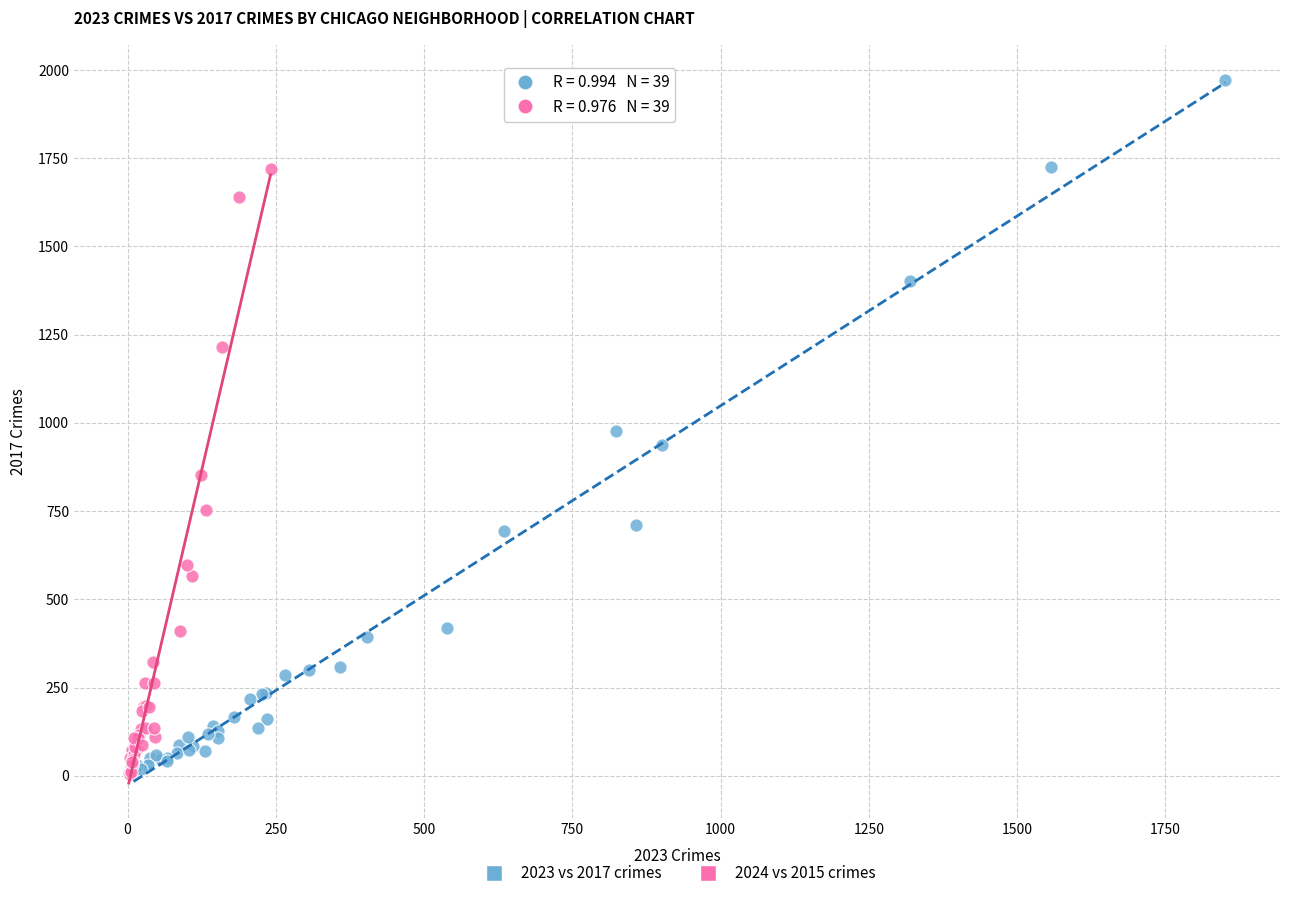

Which series has the widest spread of Y values?

2023 vs 2017 crimes